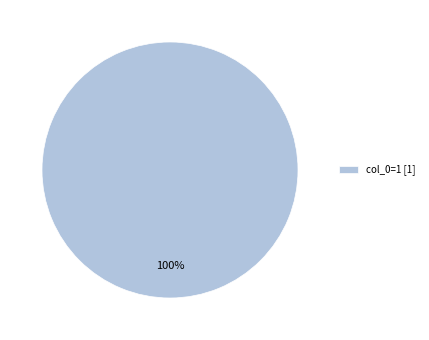

Which slice represents more than half of the pie?

col_0=1 [1]